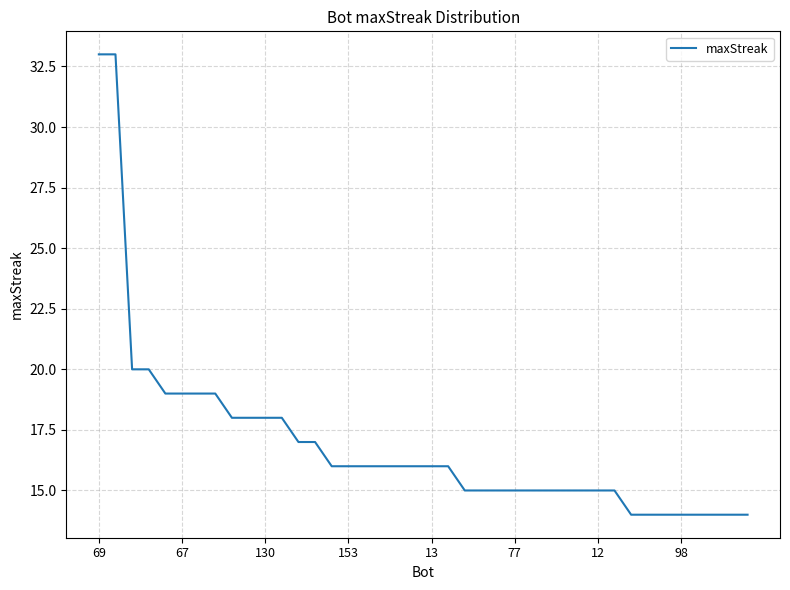

What is the difference between the maximum and minimum values?

19